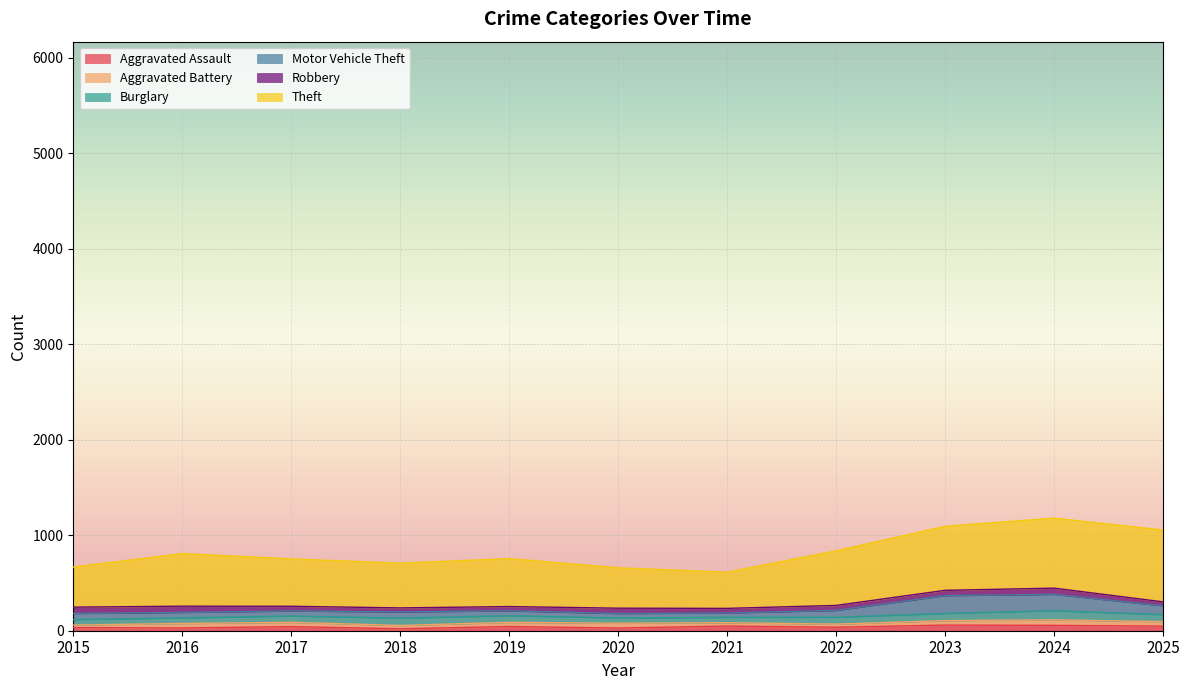

True or false: Aggravated Assault has more than 0 points higher than both neighbors.

True